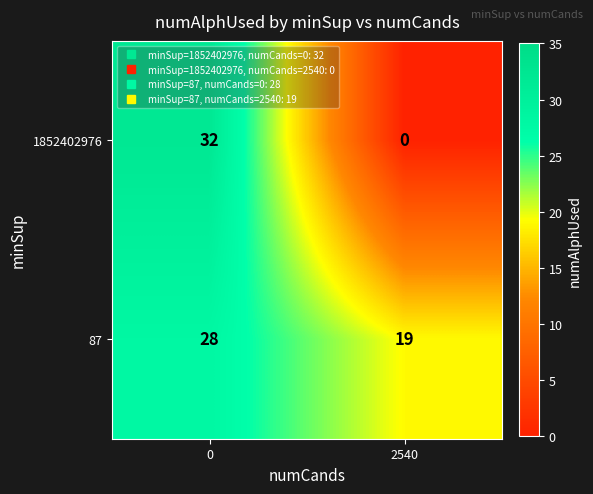

What value does the 87 series have at 2540?

19